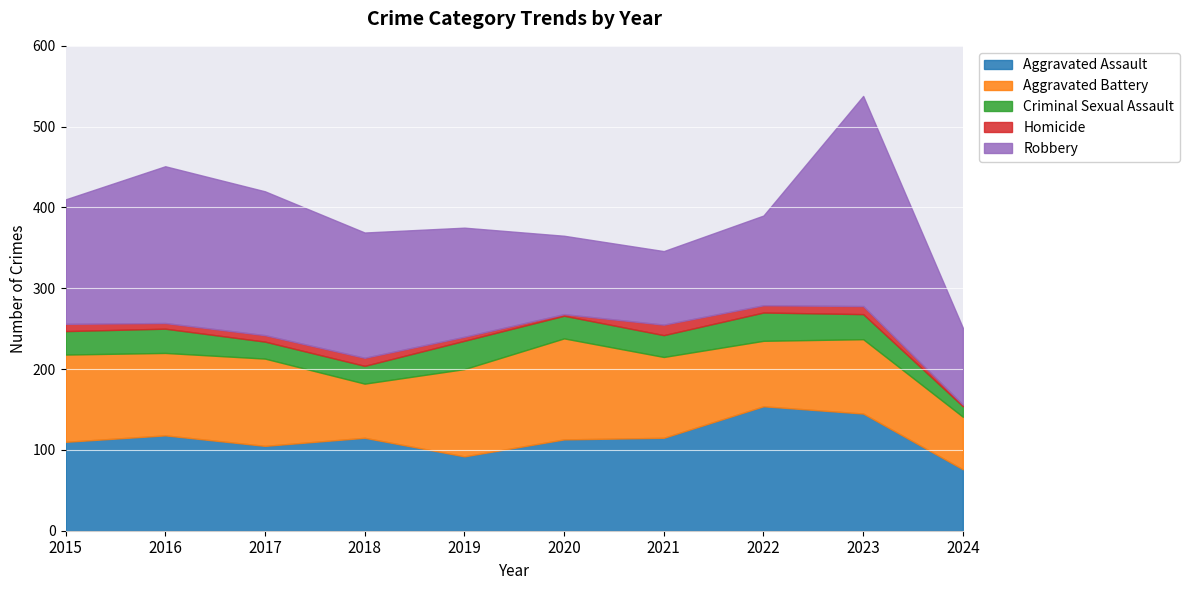

True or false: Robbery has a value of 41 at 2018.

False